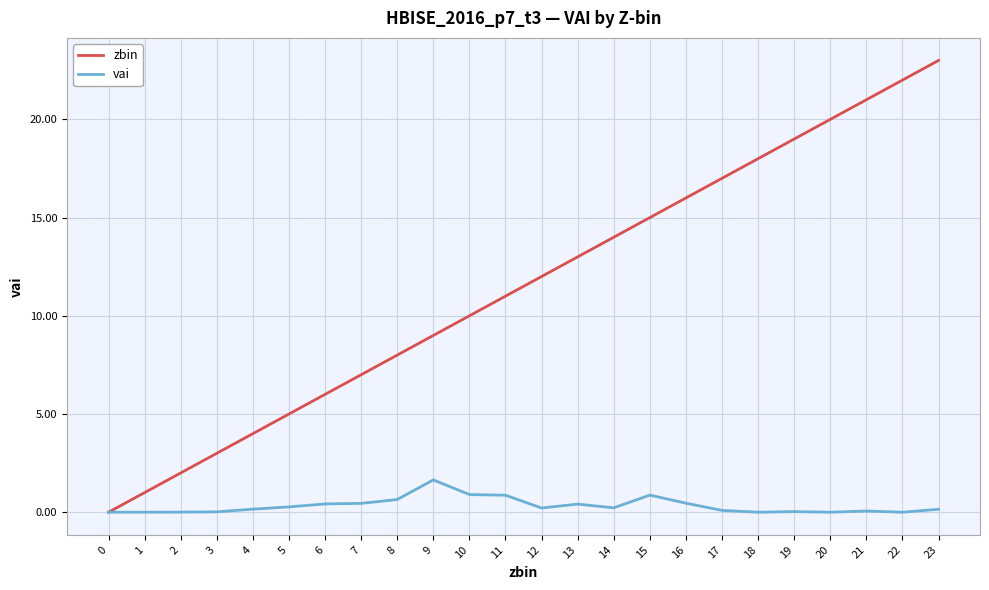

What is the difference between the zbin values at 18 and 19?

1.0